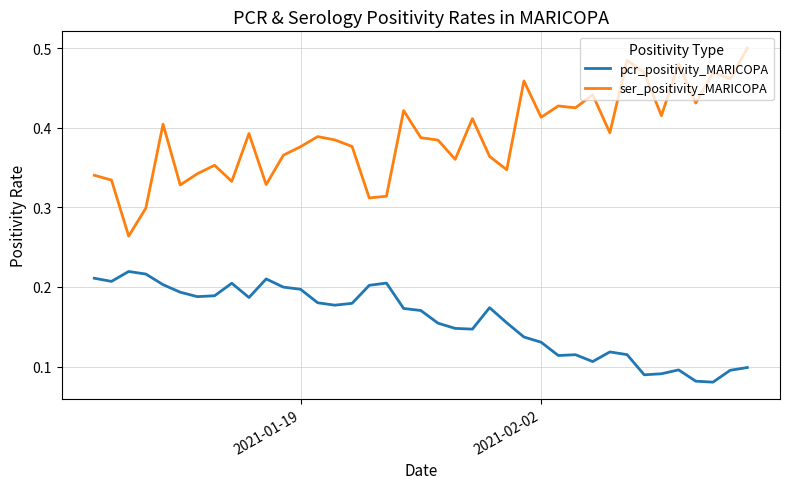

In pcr_positivity_MARICOPA, how many points are lower than both neighbors (excluding endpoints)?

9